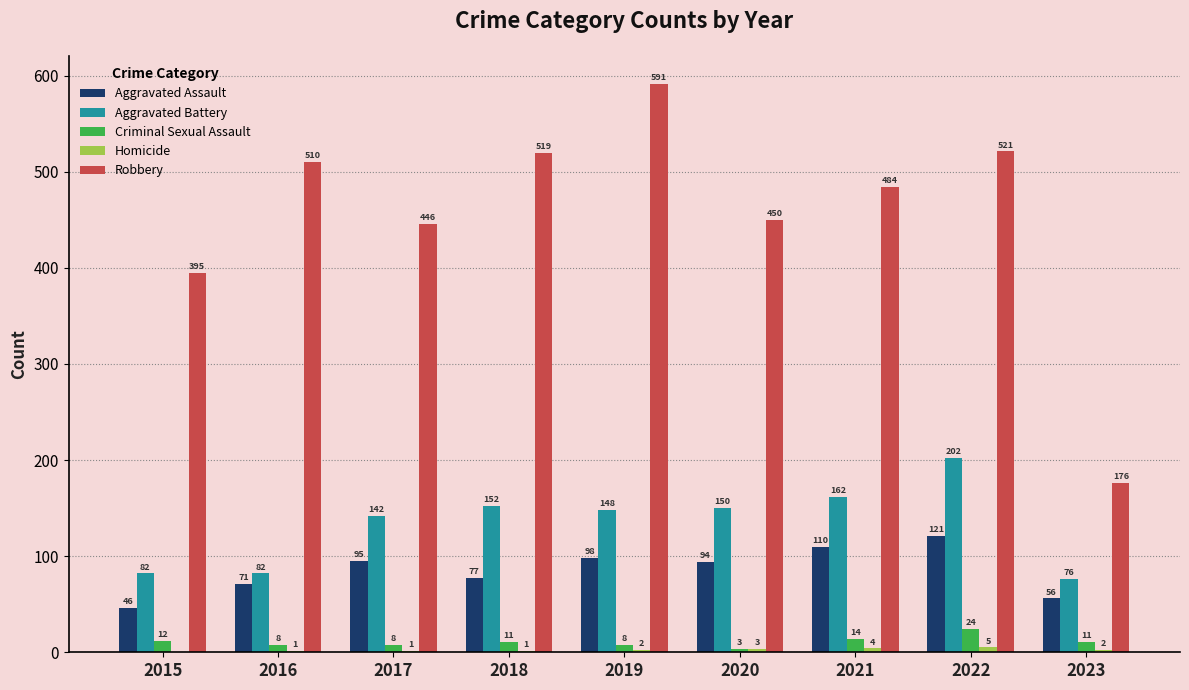

Which category has the highest value across all series?

2019